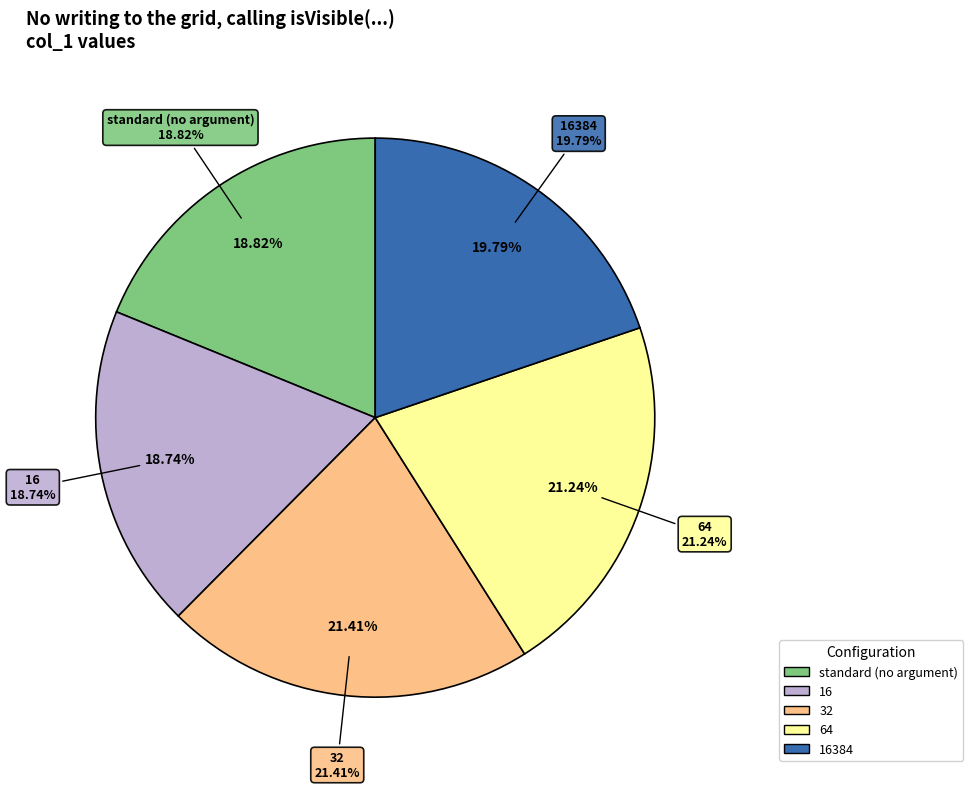

True or false: 16 accounts for 11% of the total.

False